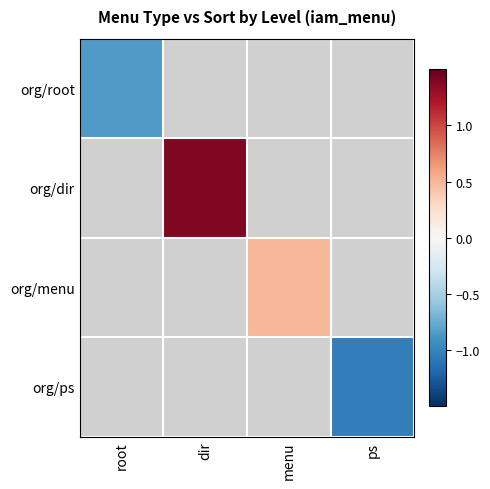

At which label is org/root closest to 0?

root